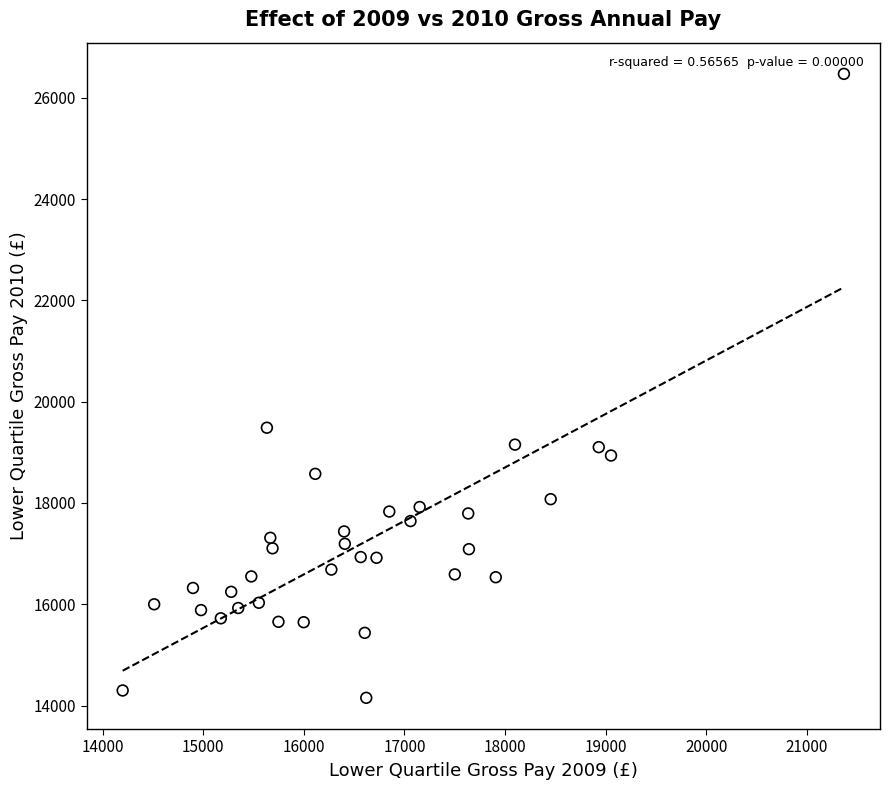

What Y value in the scatter plot is closest to 20311?

19485